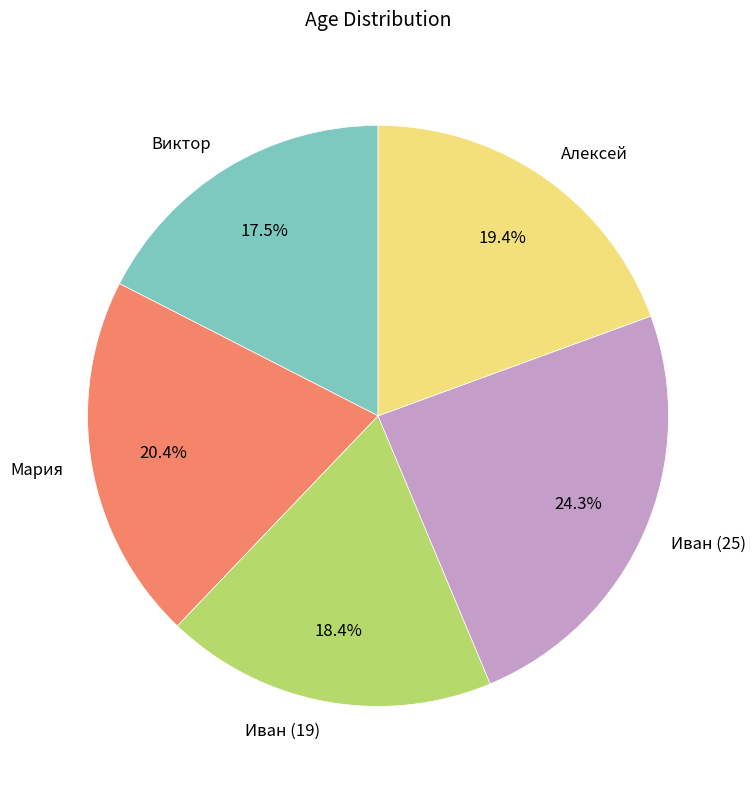

To the nearest percent, what is the difference between the Иван (19) and Алексей slice percentages?

1%